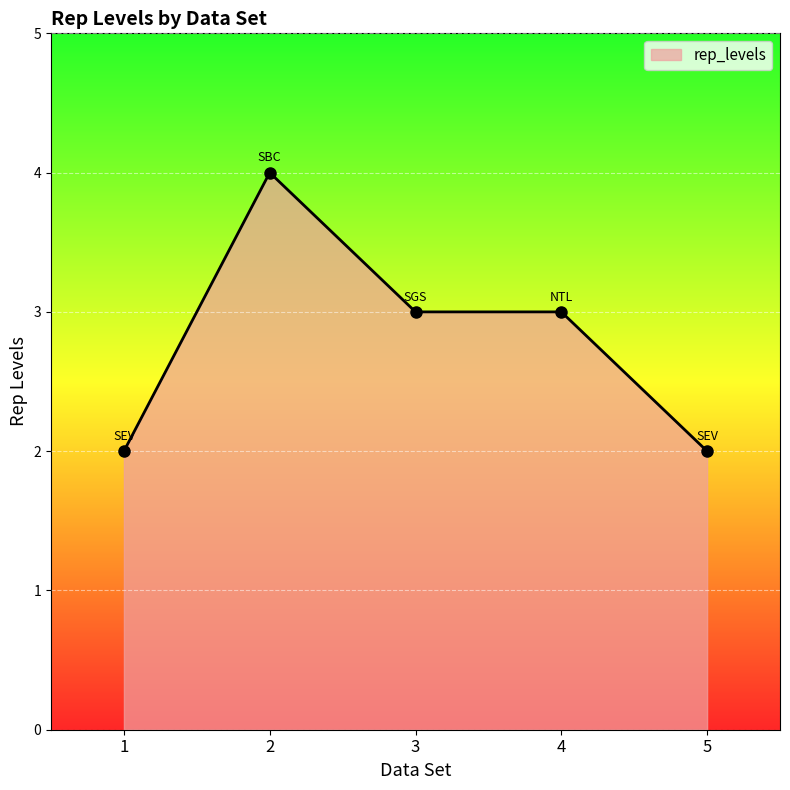

Reading left to right, what are all the values shown in this chart?

1=2	2=4	3=3	4=3	5=2